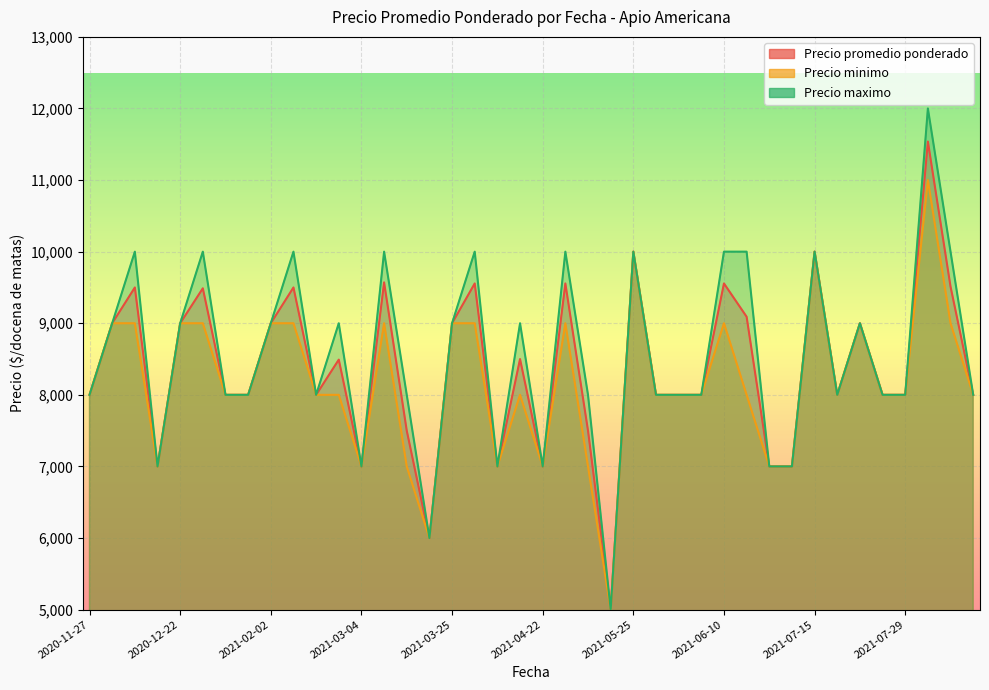

At which label does Precio minimo first exceed 8000?

2020-12-02